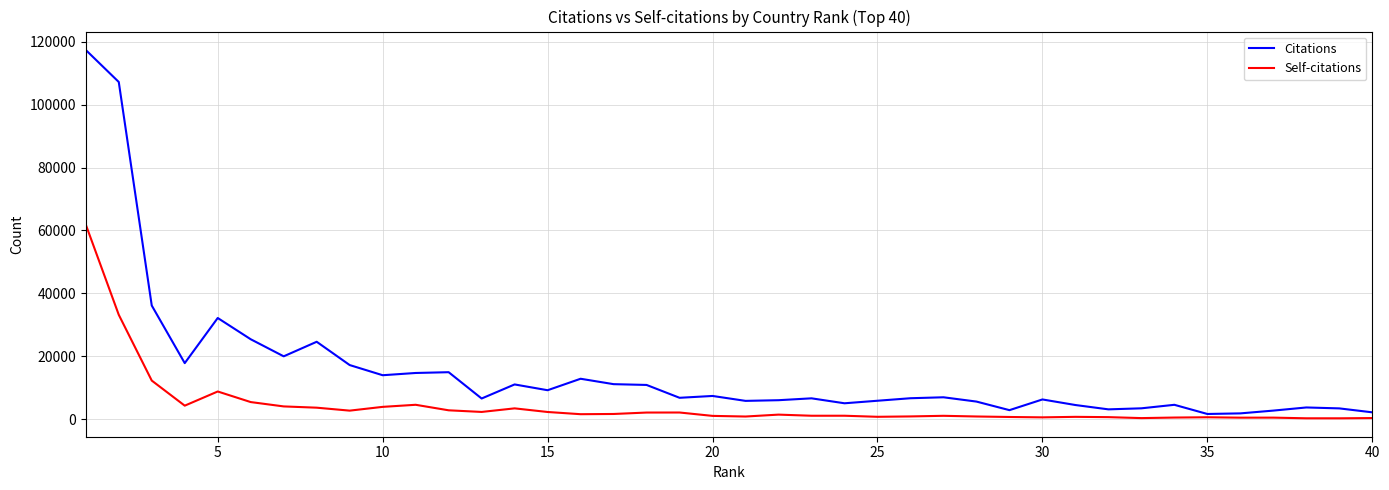

True or false: Self-citations and Citations intersect in this chart.

False